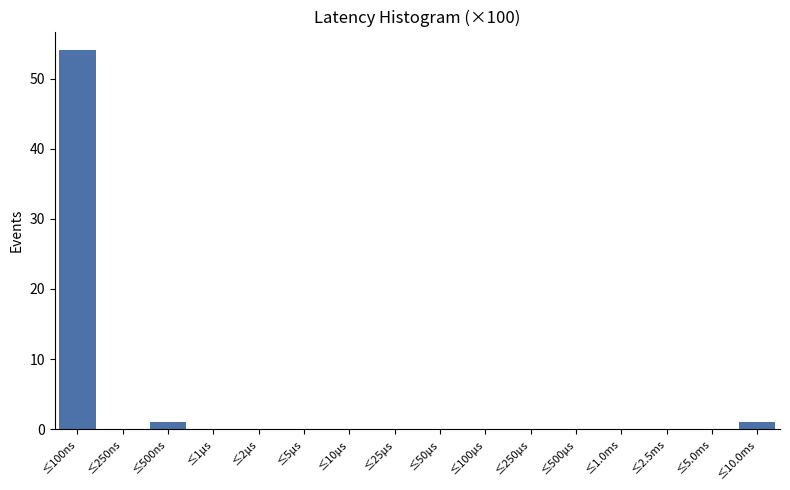

Reading right to left, transcribe all the data shown in this chart.

≤10.0ms=1	≤5.0ms=0	≤2.5ms=0	≤1.0ms=0	≤500μs=0	≤250μs=0	≤100μs=0	≤50μs=0	≤25μs=0	≤10μs=0	≤5μs=0	≤2μs=0	≤1μs=0	≤500ns=1	≤250ns=0	≤100ns=54